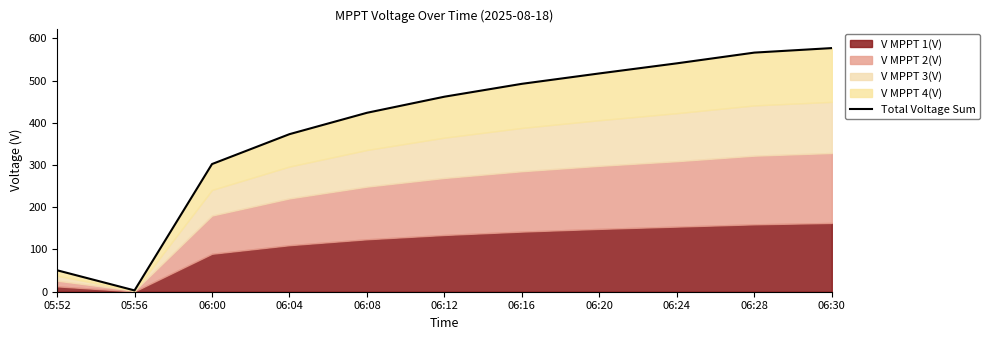

List the labels in order of value, smallest first.

05:56, 05:52, 06:00, 06:04, 06:08, 06:12, 06:16, 06:20, 06:24, 06:28, 06:30